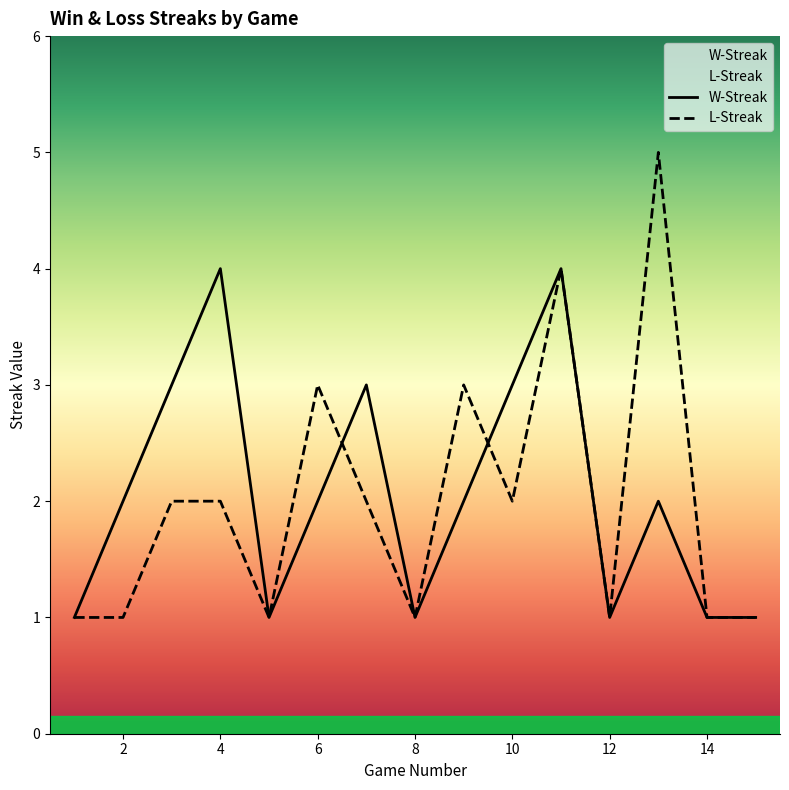

At which category is the sum across all series the highest?

11